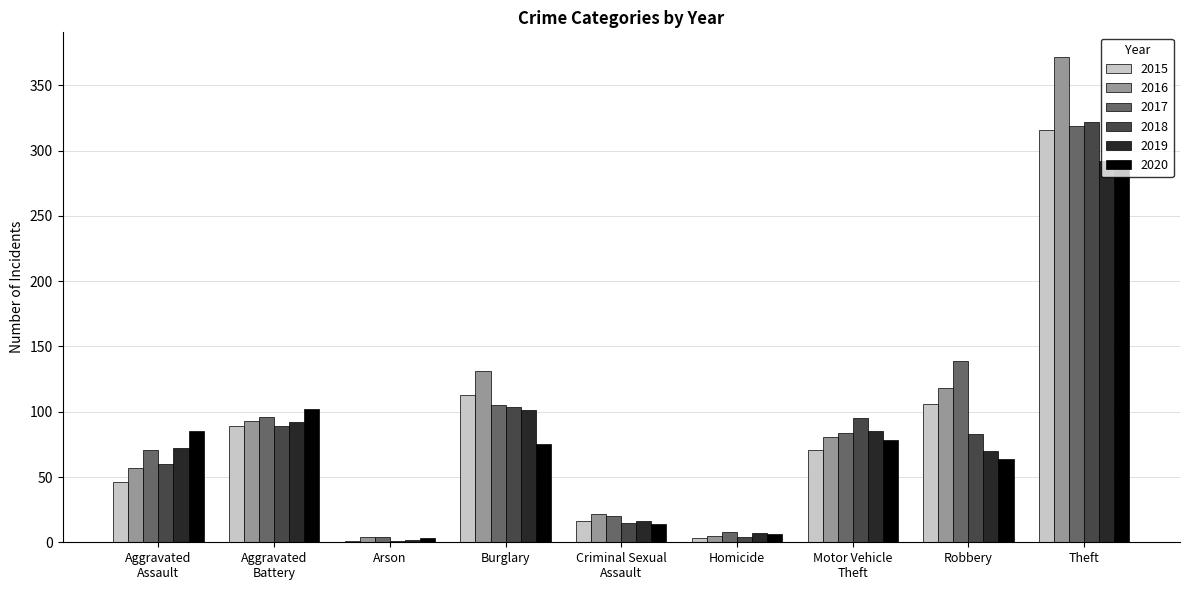

How many categories are shown in the chart?

9